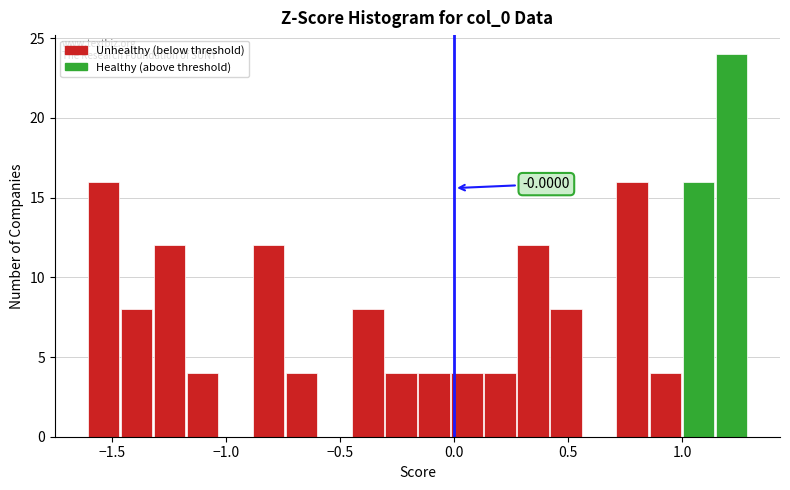

Around what value on the x-axis is the tallest bar? Give the approximate position of its centre, as read against the axis.

1.20